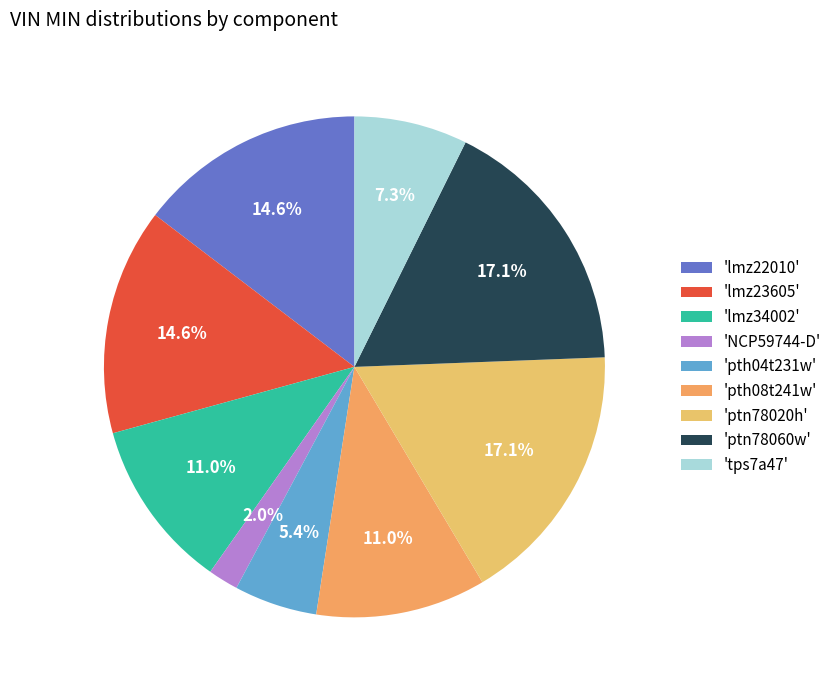

Which category has the smallest portion of the pie?

'NCP59744-D'